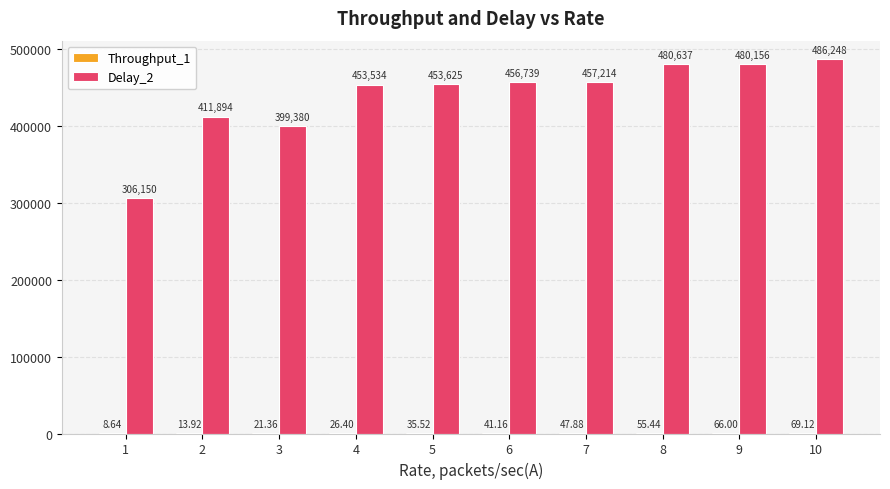

How many categories are shown in the chart?

10